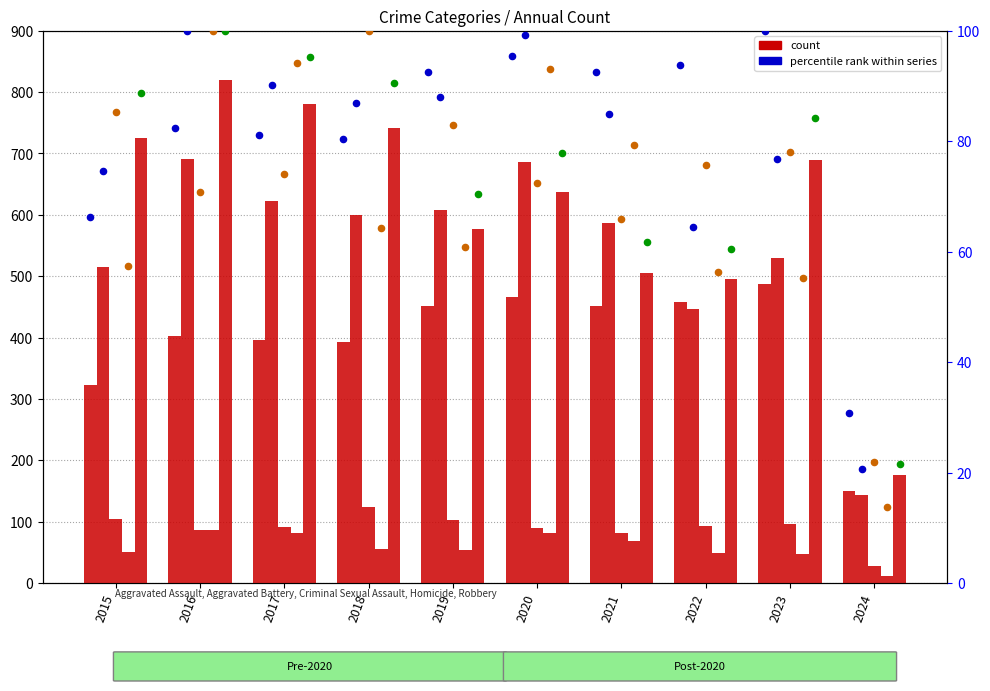

Which series contains the lowest Y value?

Homicide